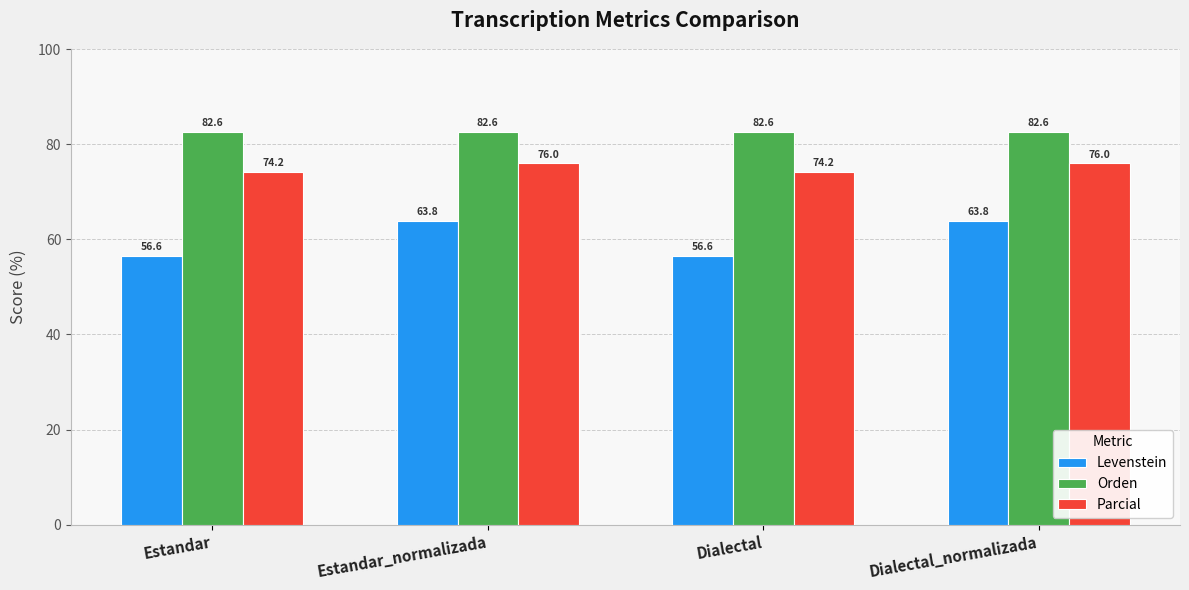

What is the approximate value of Parcial at Dialectal?

74.2